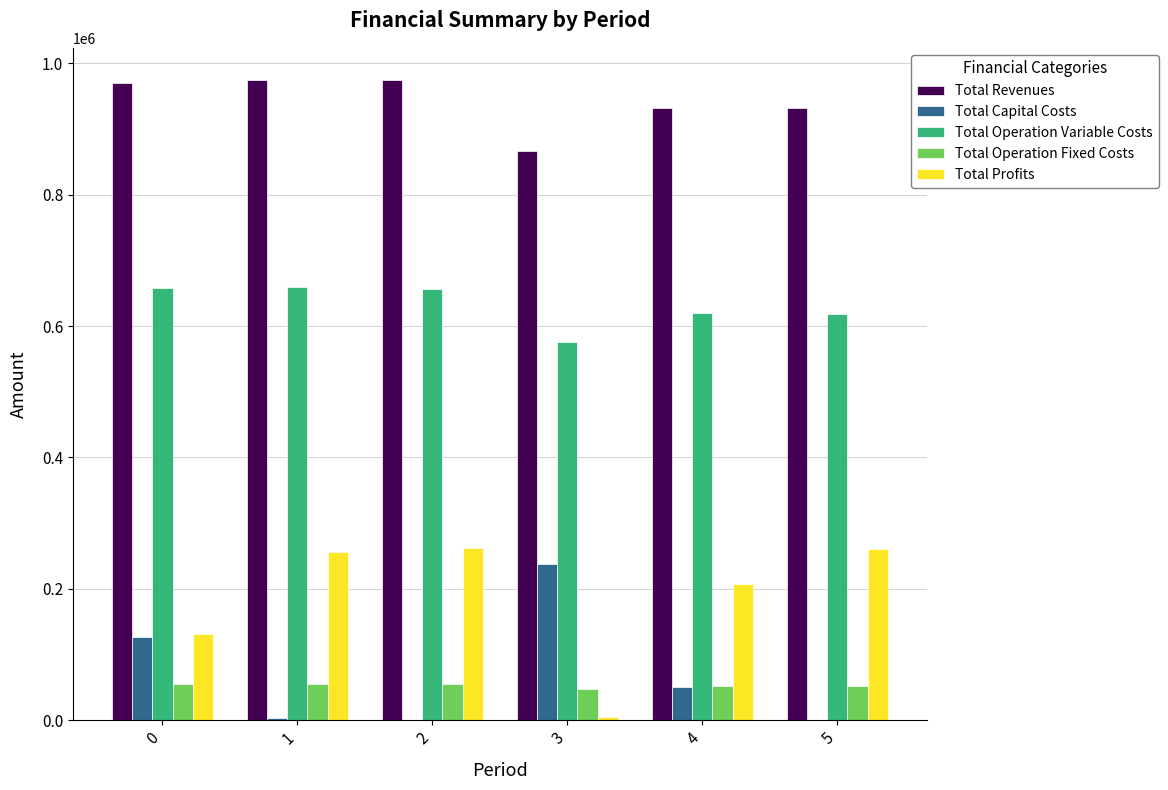

The value of Total Operation Fixed Costs at 5 is 91384.8. True or false?

False